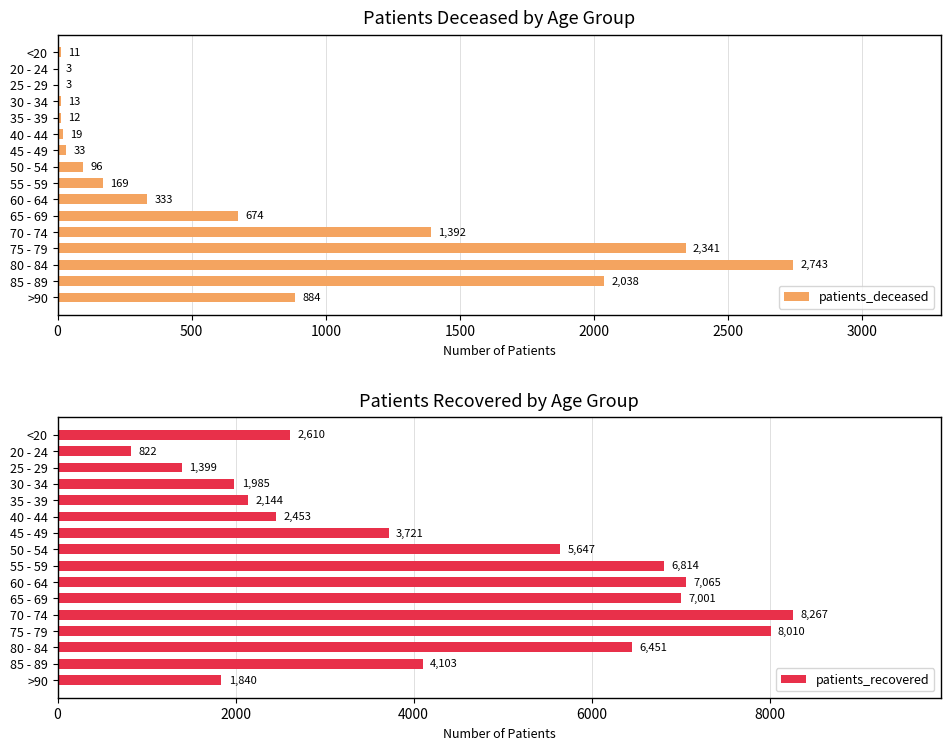

Count the number of data series in this chart.

2